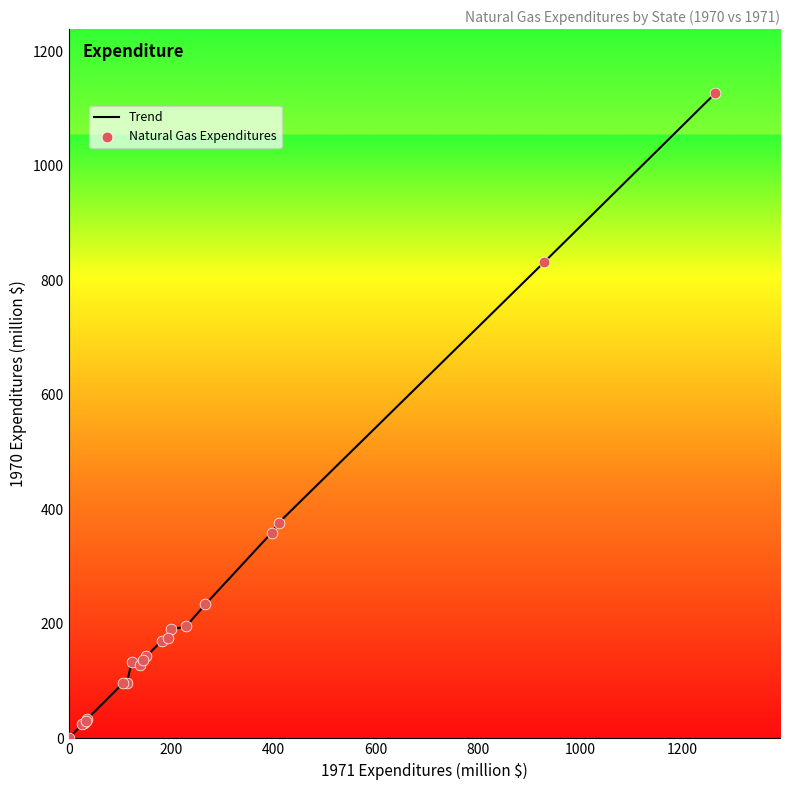

What is the maximum value shown in the chart?

1126.7